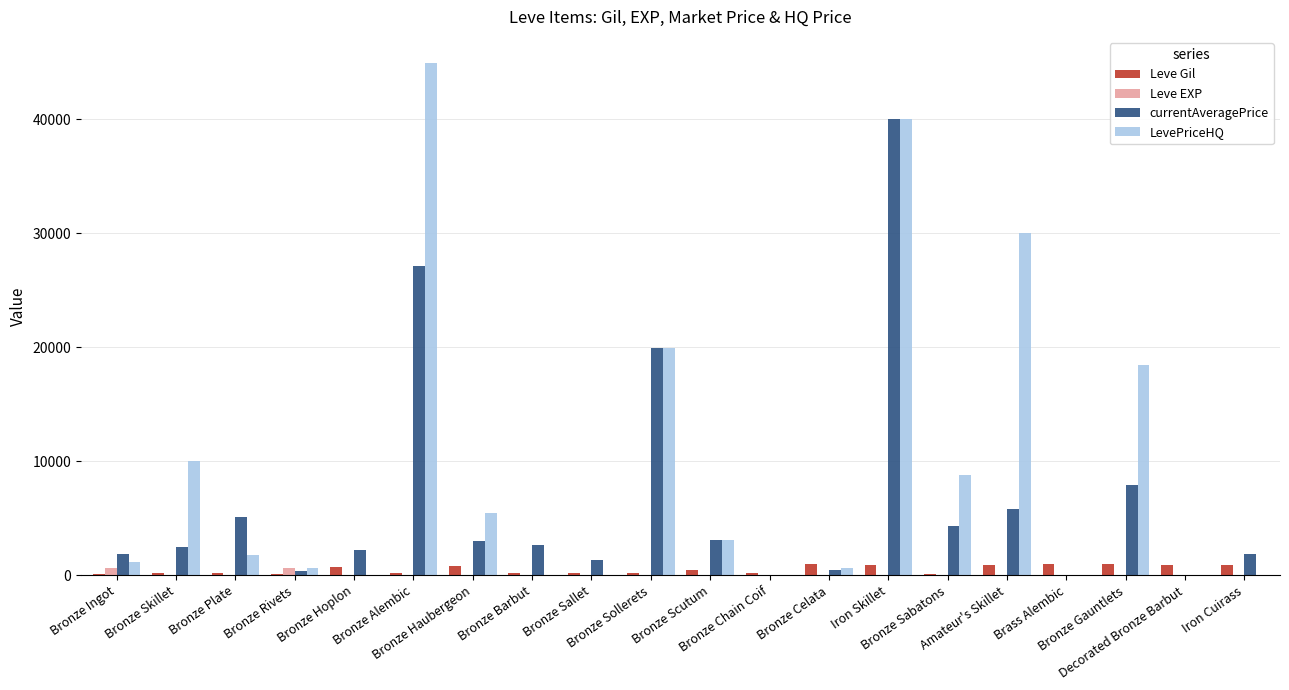

What is the maximum value for LevePriceHQ?

44999